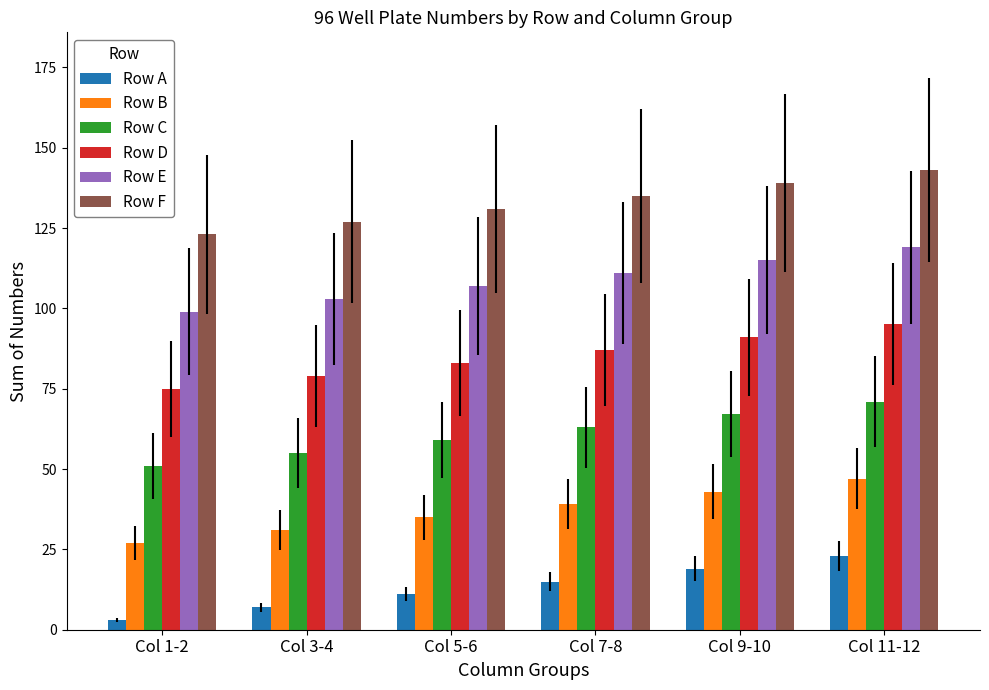

Which series has the largest total across all categories?

Row F